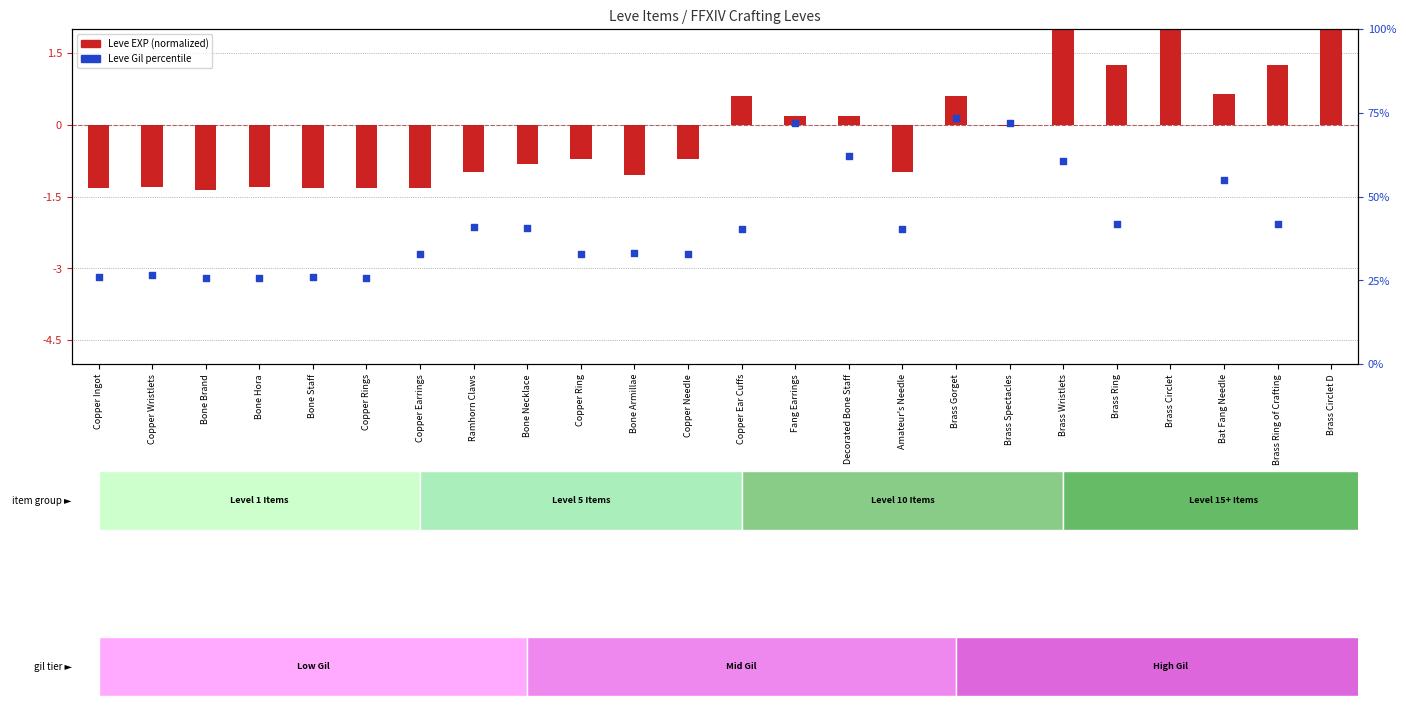

What is the total value across all series at Decorated Bone Staff?

62.3